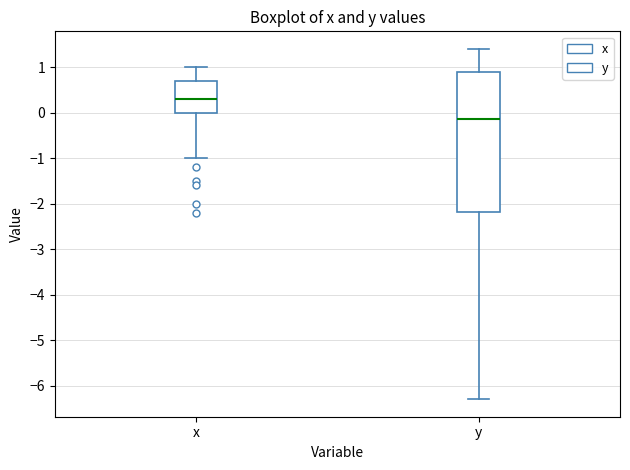

Reading left to right, transcribe this box plot: for each box, give where its median line is, the range the box spans, and where its two whiskers end, as read against the y-axis. The values are not printed on the chart, so give them approximately, as read against the axis.

x: median 0.3, box 0.0 to 0.7, whiskers -1.0 to 1.0
y: median -0.1, box -2.2 to 0.9, whiskers -6.3 to 1.4